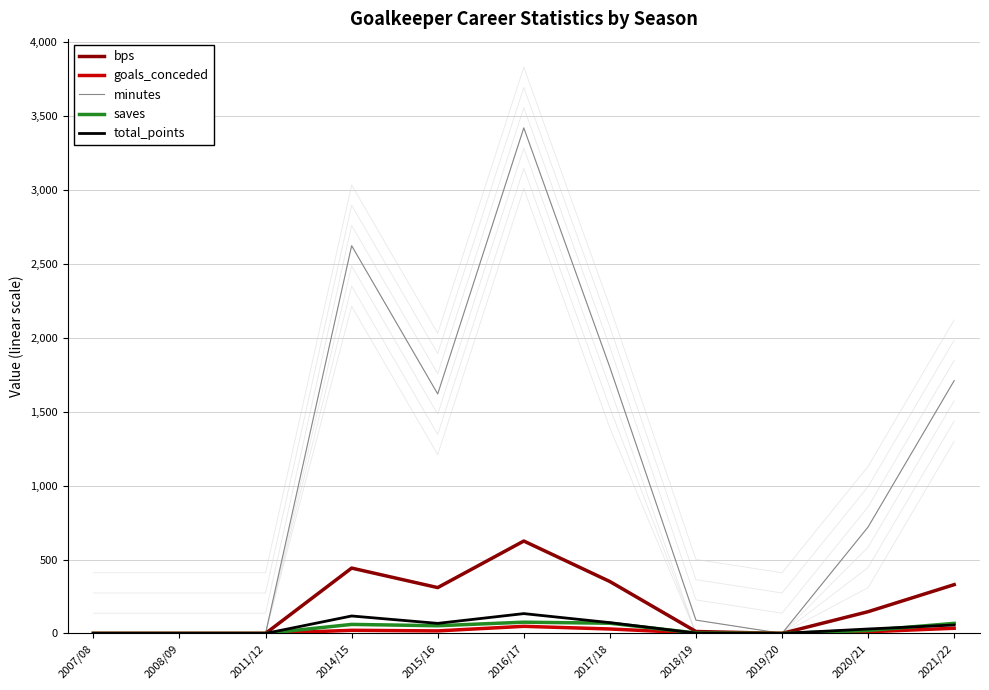

Where does the minutes series first go above 720?

2014/15